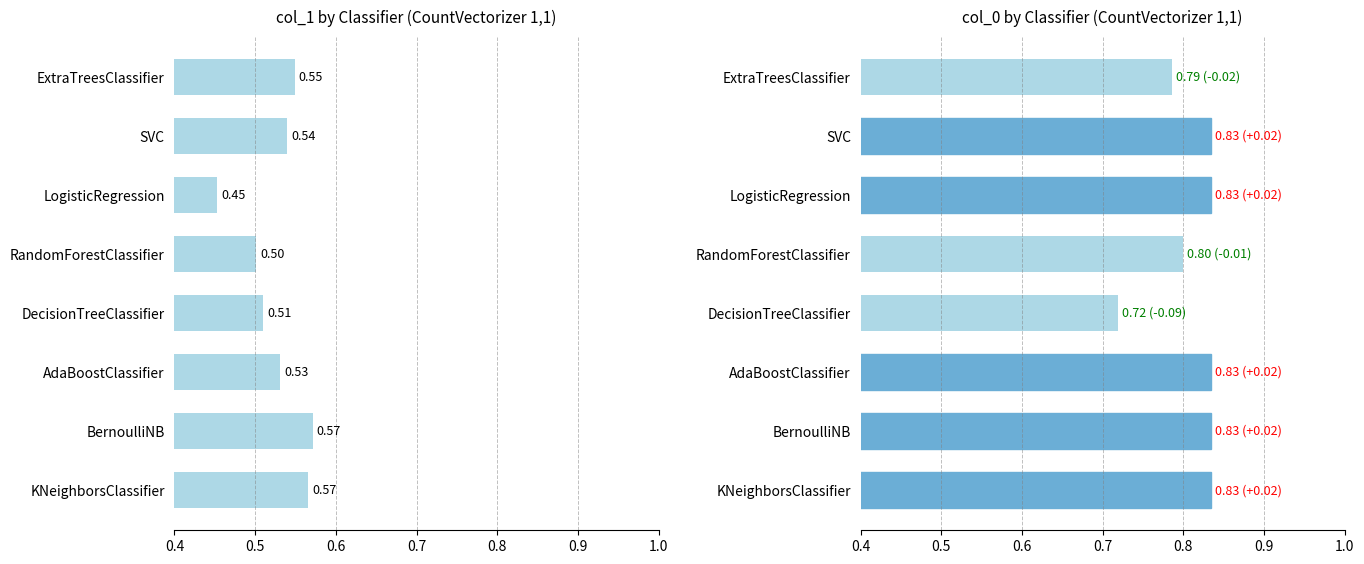

Are the bars horizontal?

Yes